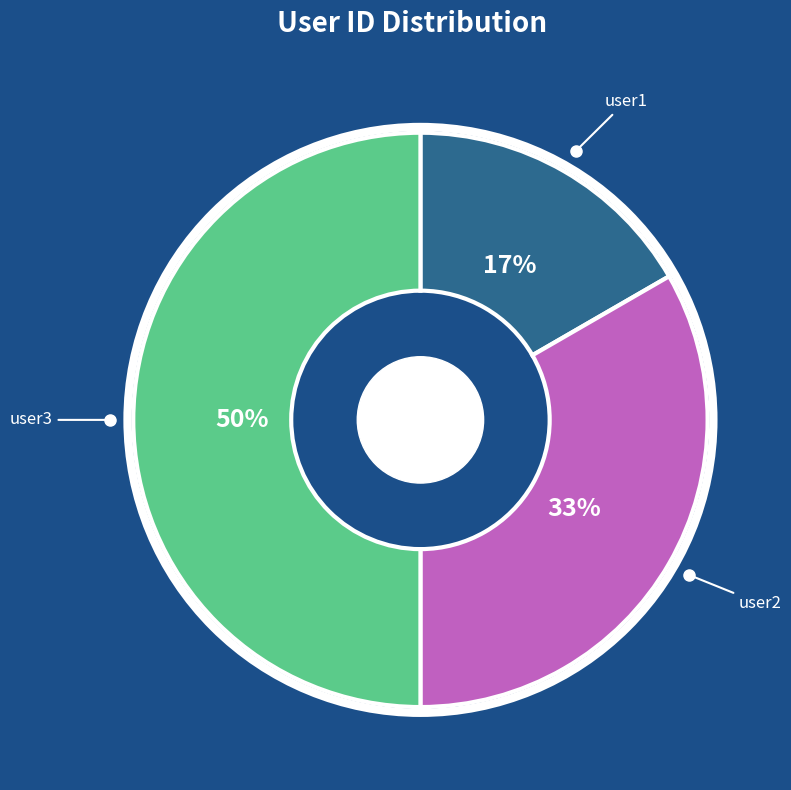

Between user3 and user1, which is larger?

user3